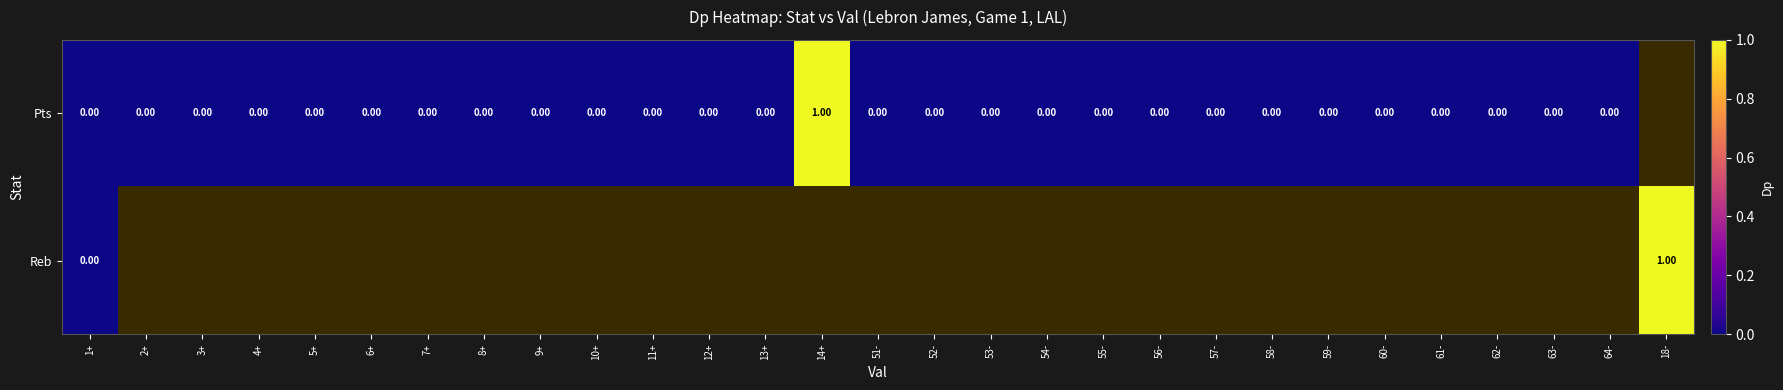

Is the value of Pts at 11+ greater than the value of Reb at 64-?

No